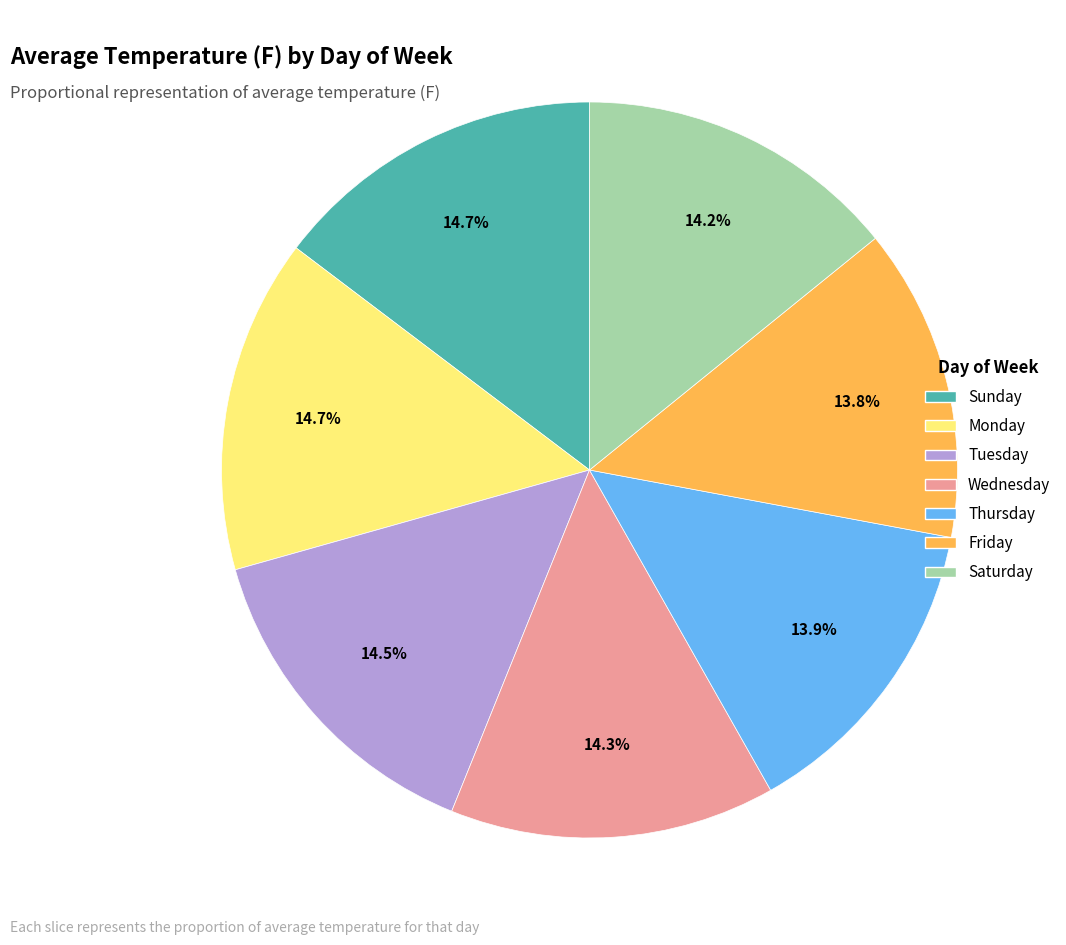

To the nearest percent, what is the combined percentage of Monday and Saturday?

29%